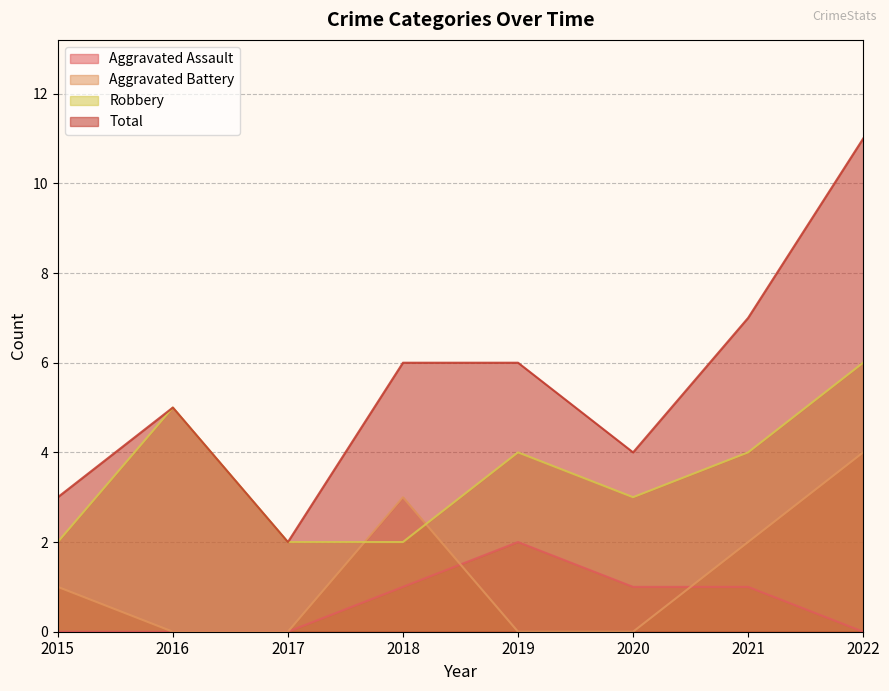

Where is Aggravated Assault nearest to the value 1?

2018